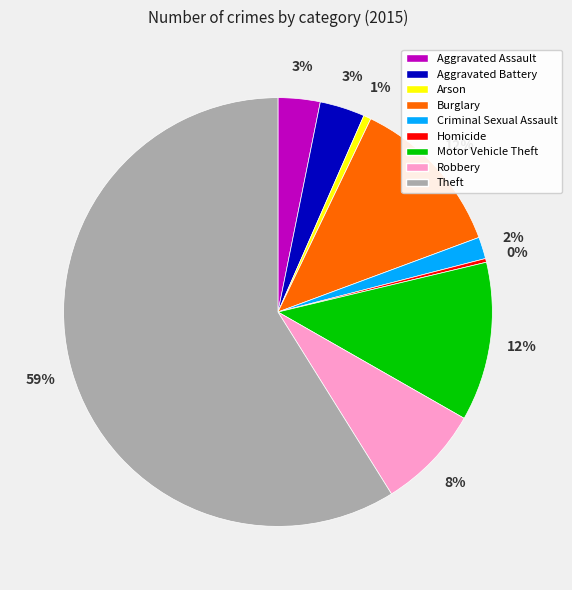

What is the majority slice?

Theft